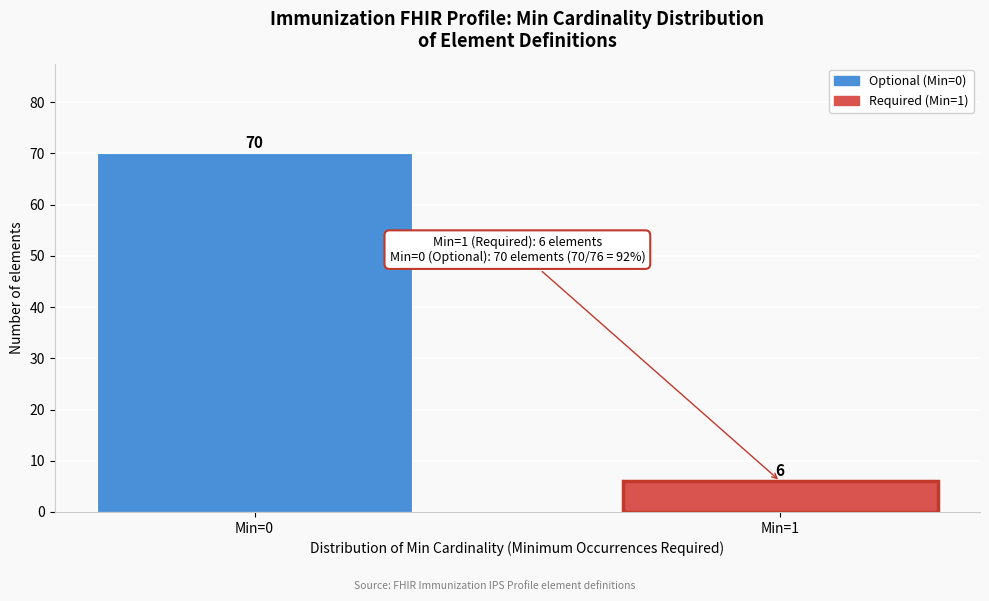

Reading left to right, what are all the values shown in this chart?

70	6